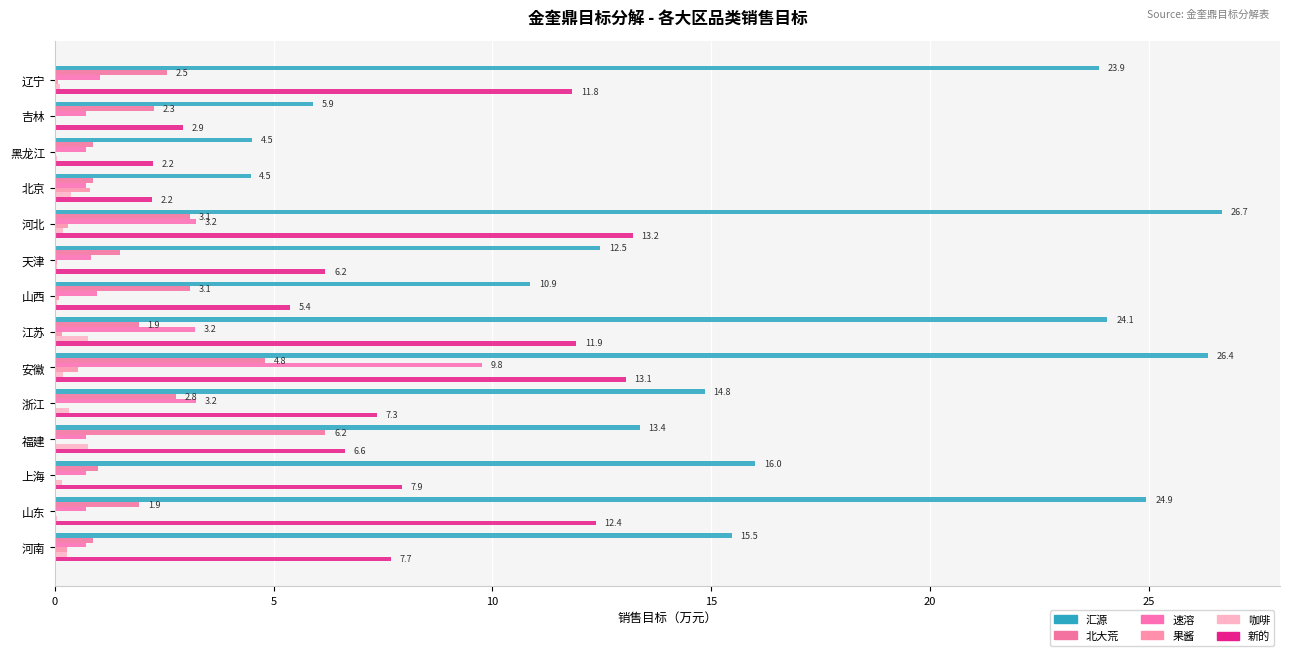

What is the greatest value displayed?

26.7